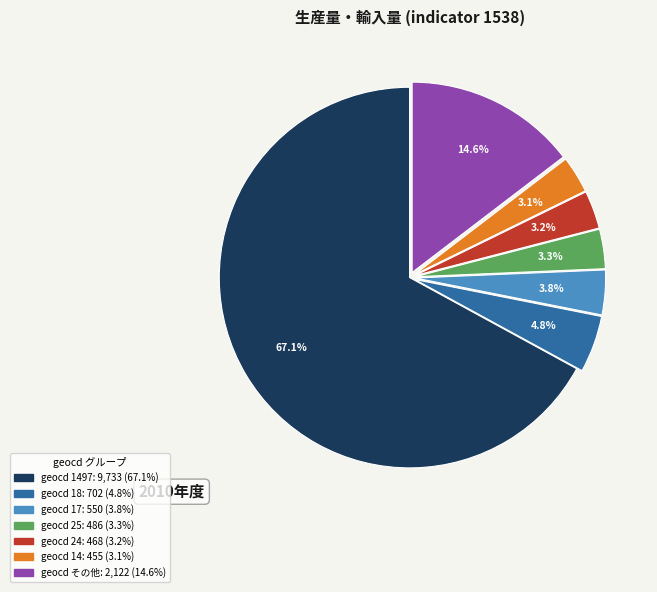

Does any single category account for the majority?

Yes